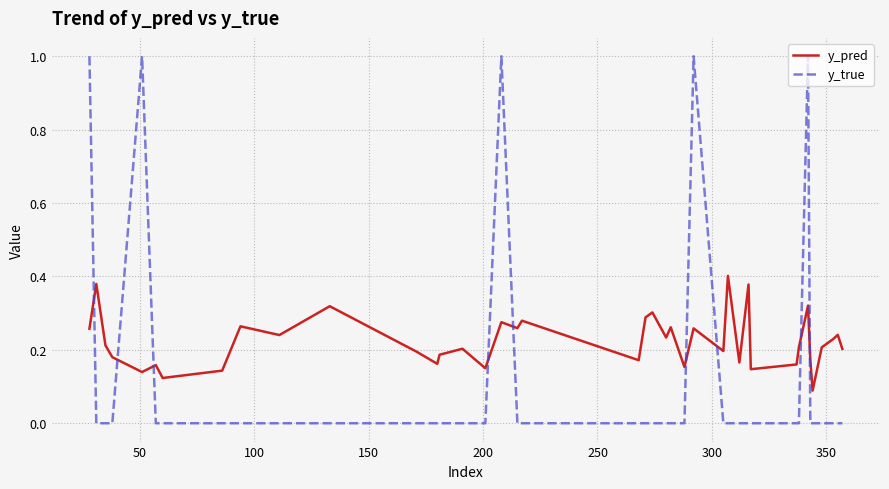

List the series in order of their overall mean, lowest first.

y_true, y_pred